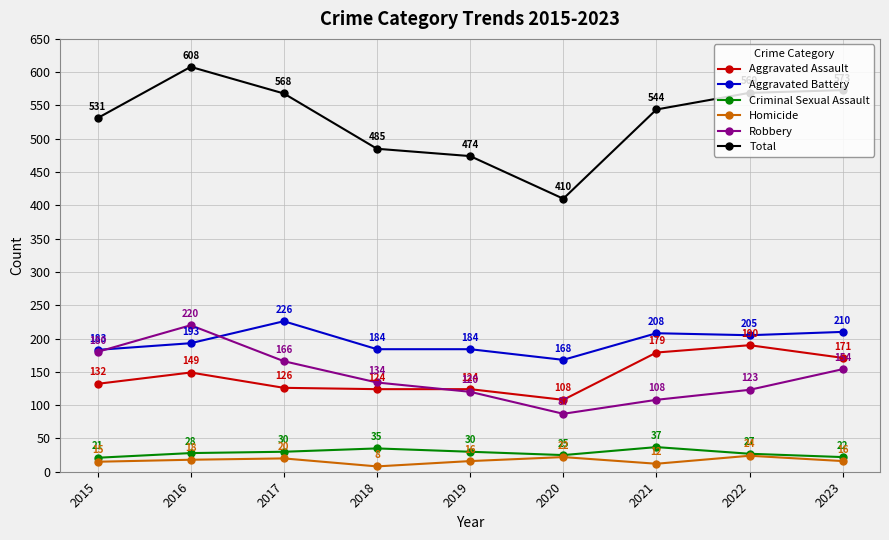

Which series has the widest spread of values?

Total